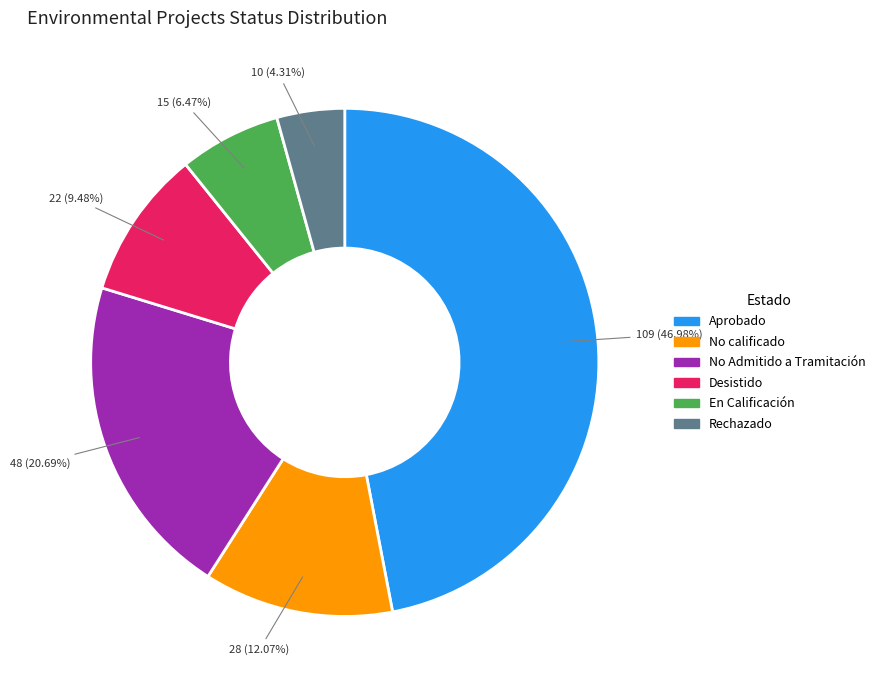

To the nearest percent, what is the difference between the largest and smallest slice percentages?

43%